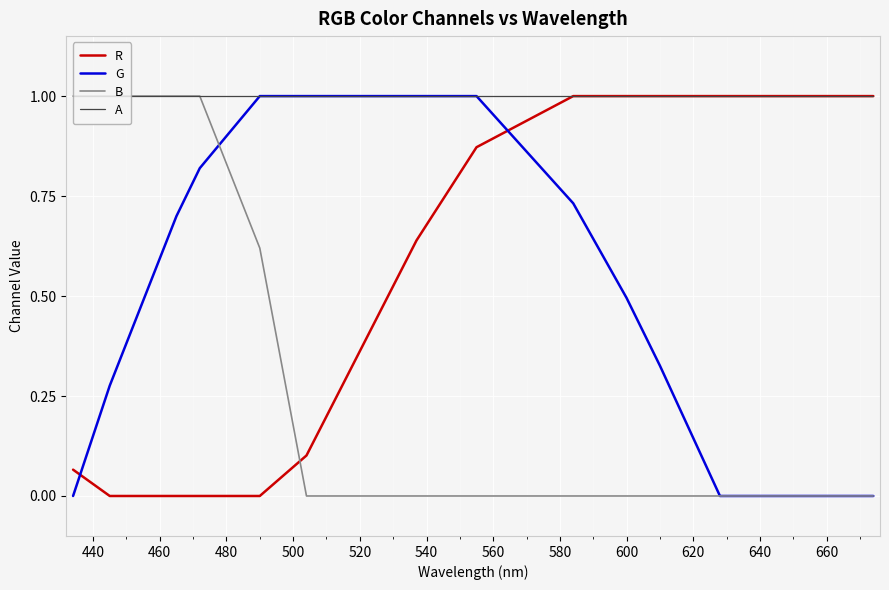

Is this an area chart (filled region under the line)?

No